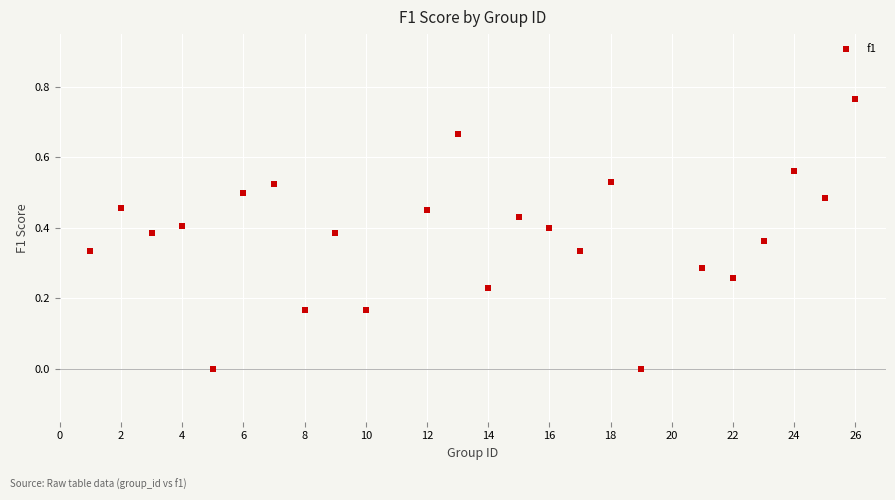

What is the range of X values (max minus min)?

25.0